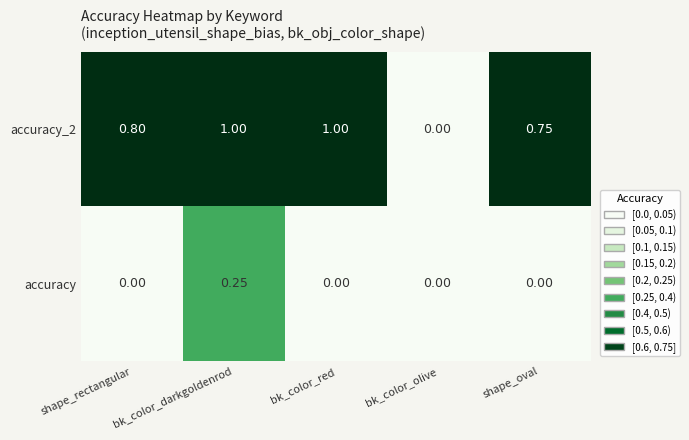

At which label does accuracy_2 reach its minimum?

bk_color_olive